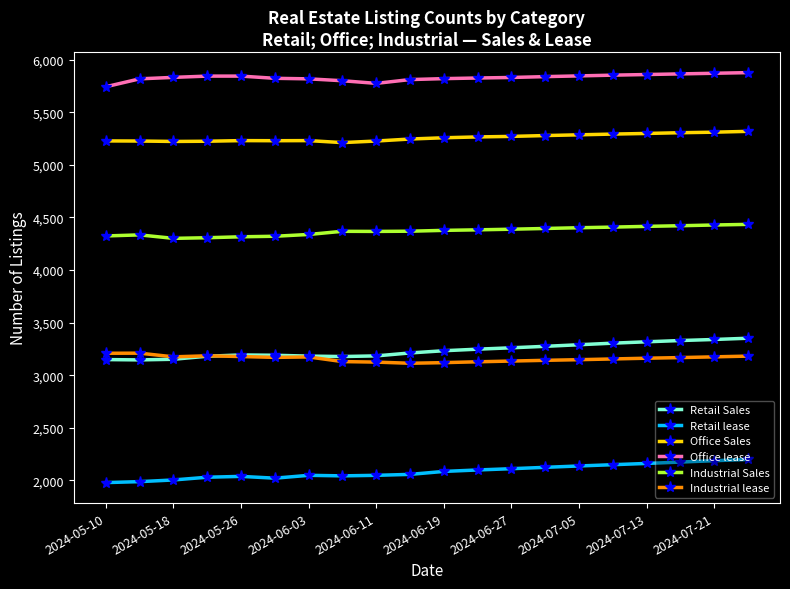

How many data points in Industrial Sales are less than 4377?

10